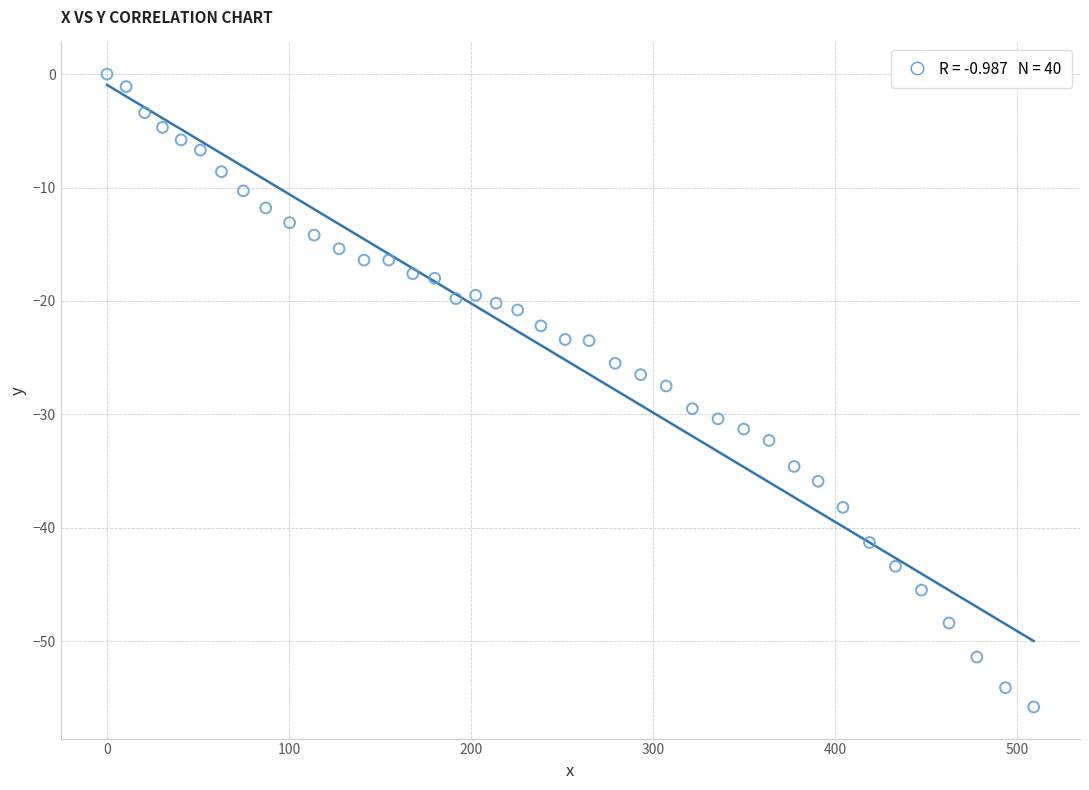

What is the range of Y values (max minus min)?

55.8